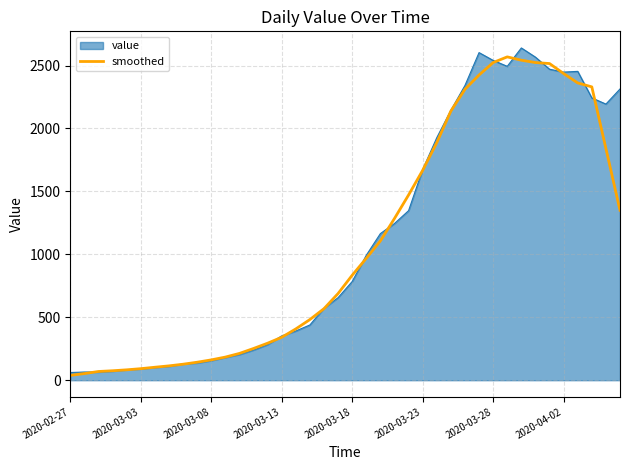

How many categories are shown in the chart?

40